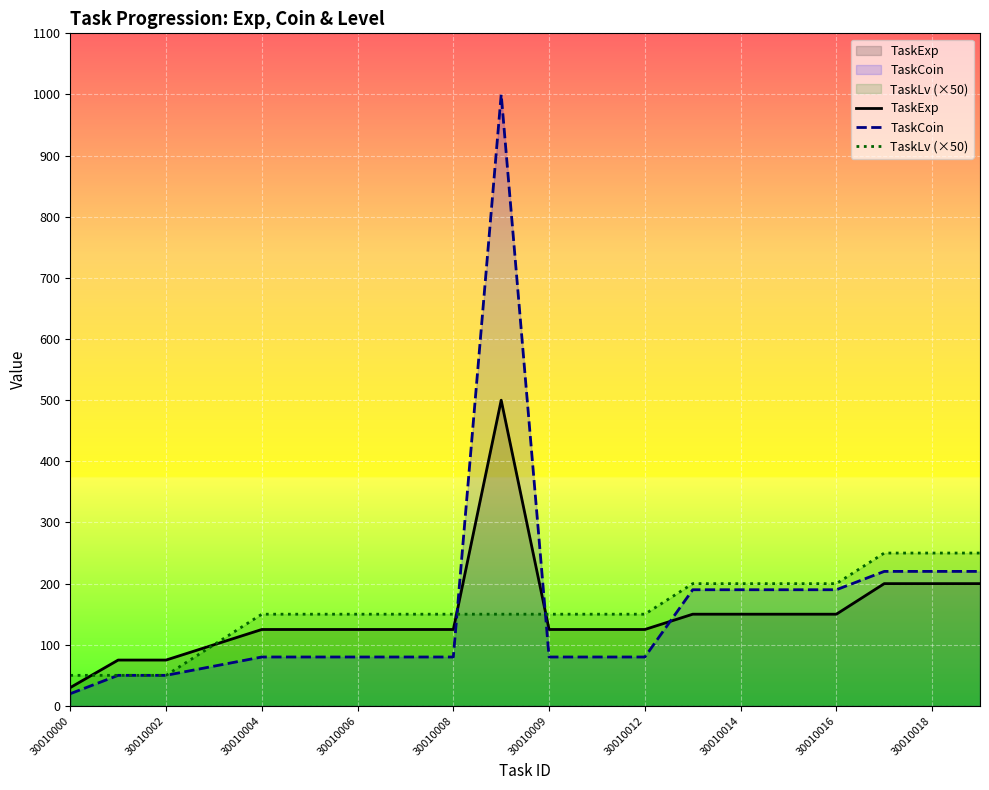

What is the difference between the TaskLv (×50) values at 30010009 and 30010006?

0